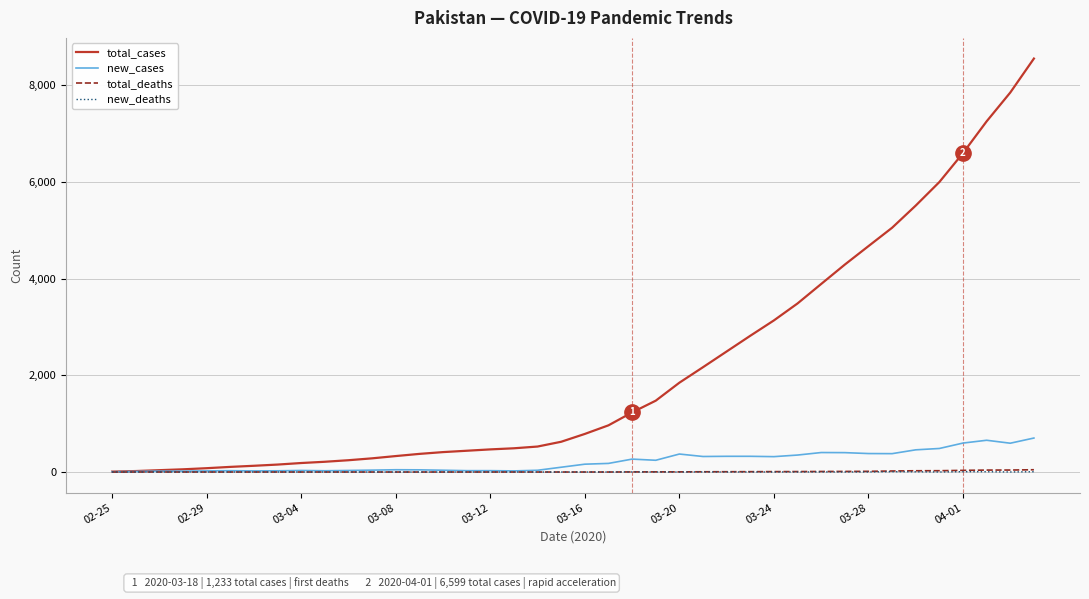

What are all the series names shown in the legend?

total_cases, new_cases, total_deaths, new_deaths